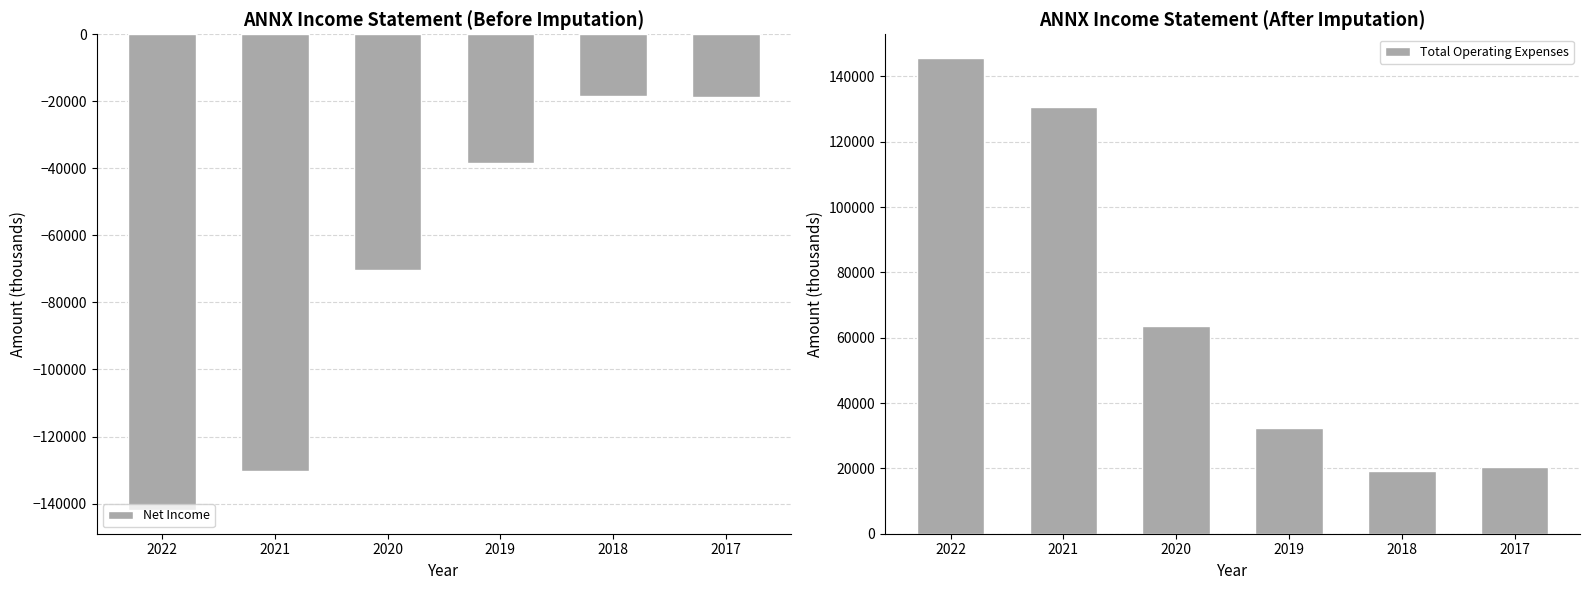

Where is Total Operating Expenses nearest to the value 82350?

2020